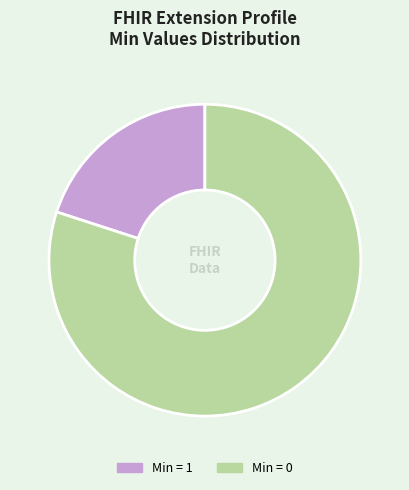

Count the number of slices in the pie.

2